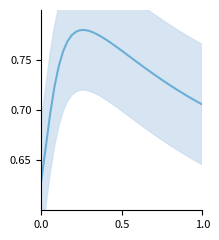

How many values are between 0 and 1?

38